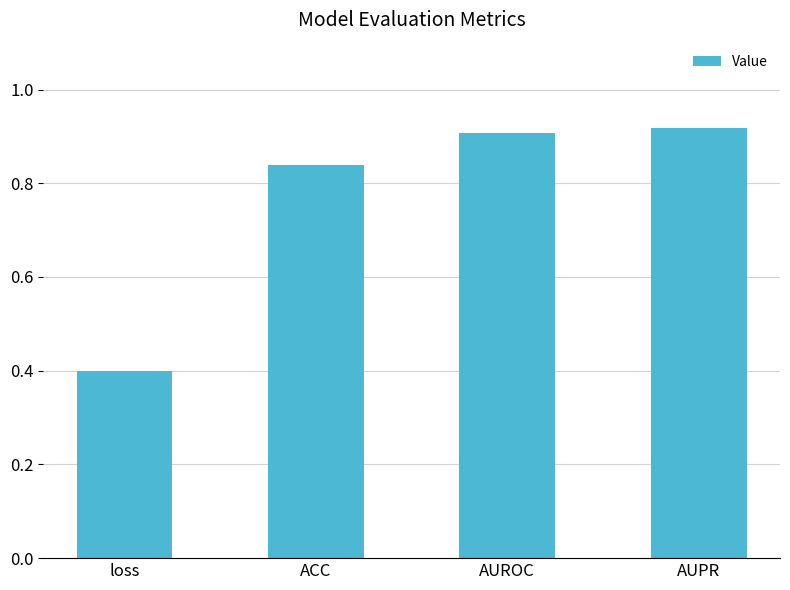

True or false: the data shows 1.3 at AUPR.

False